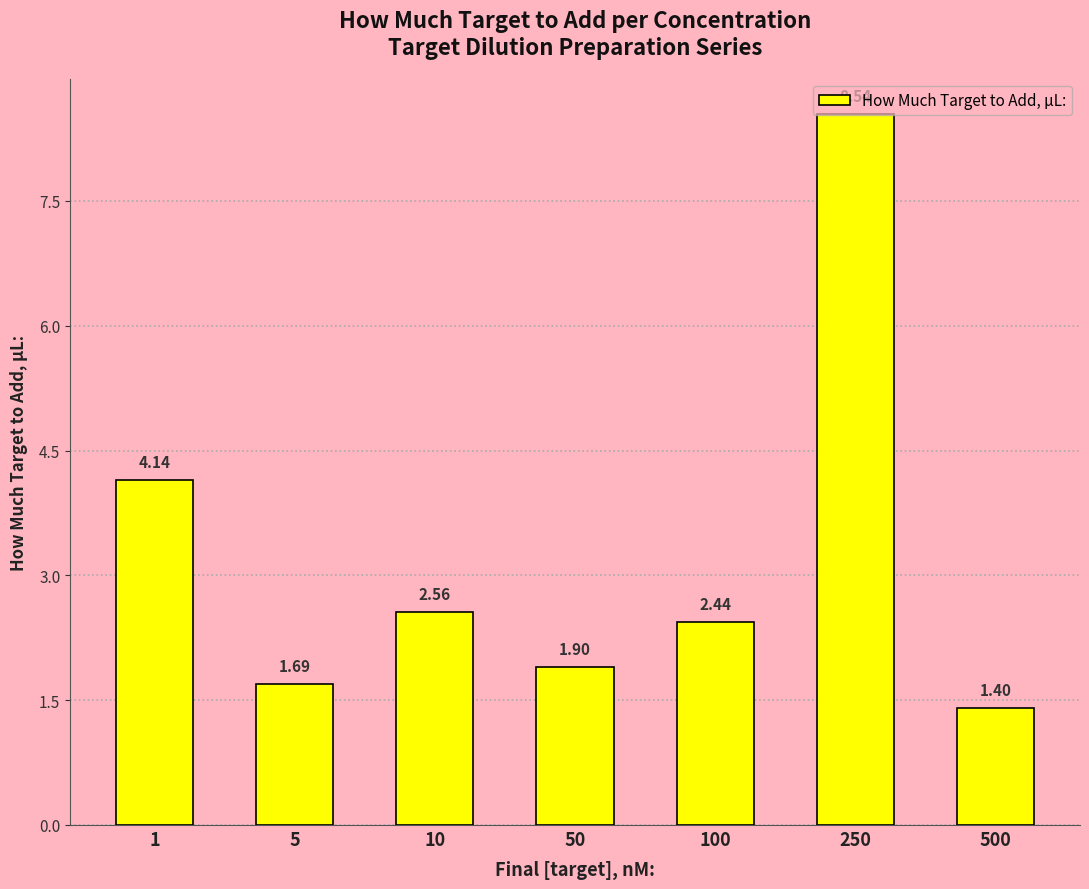

How many data points are less than 2?

3